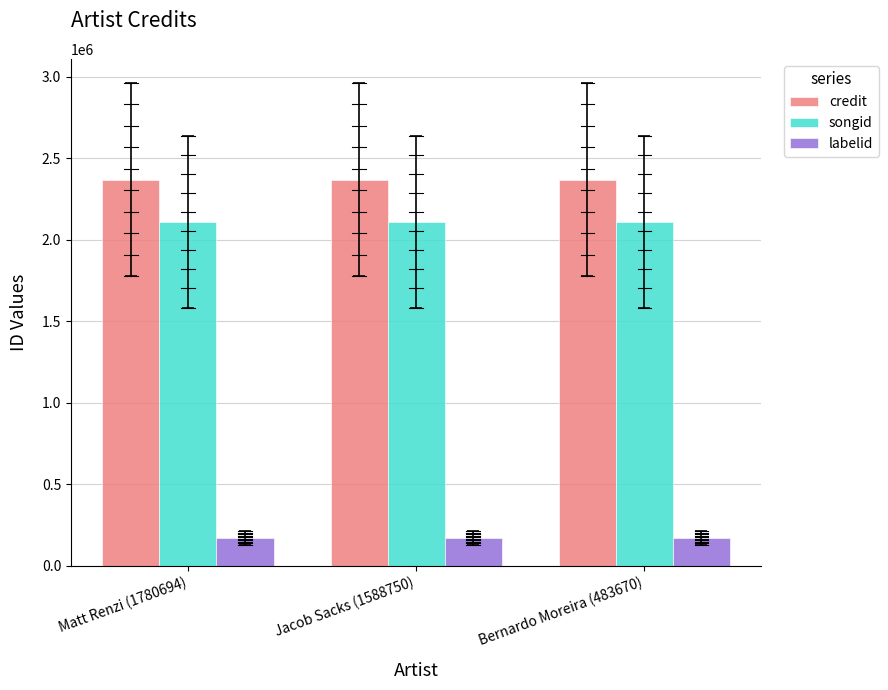

What is the label of the 2nd bar from the right?

Jacob Sacks (1588750)